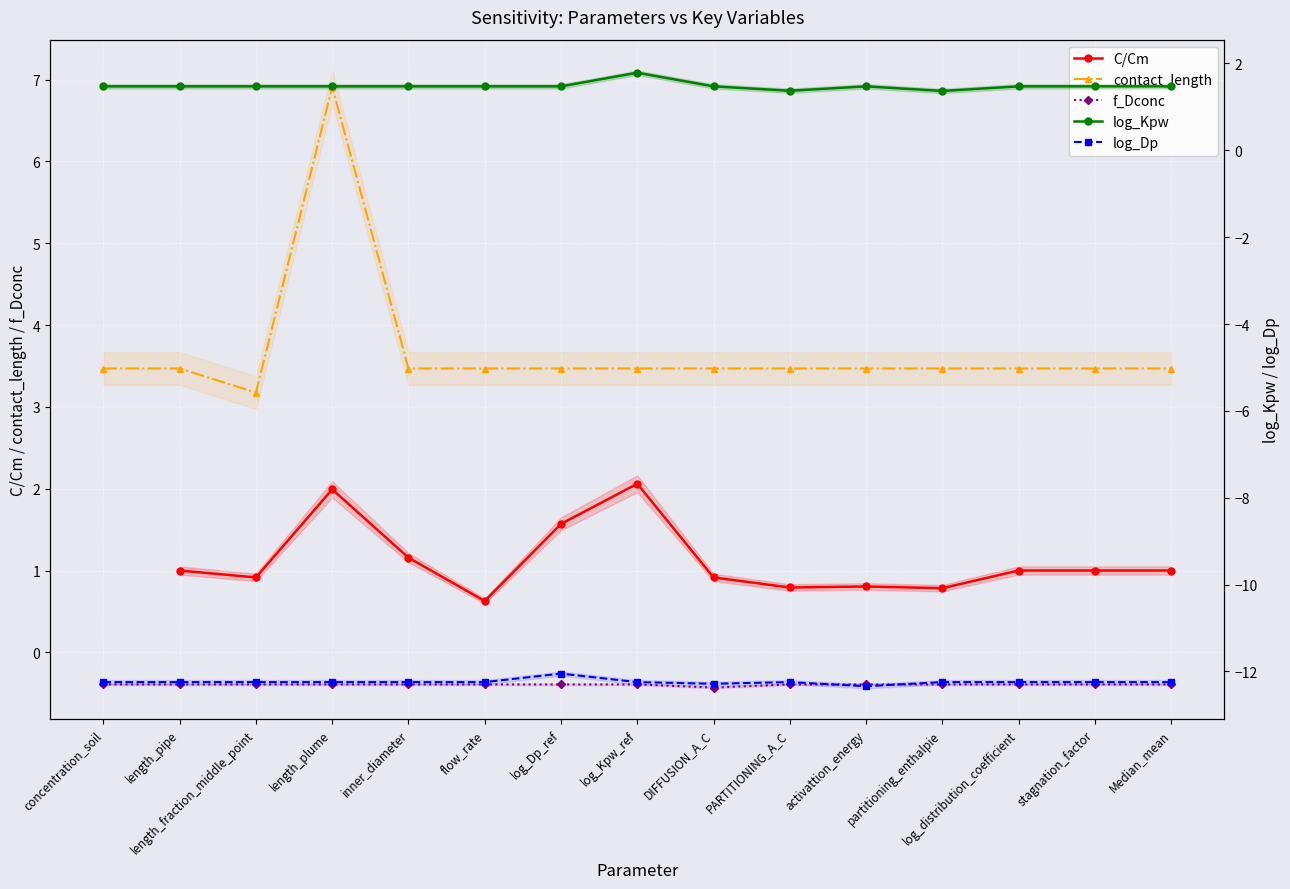

Does the chart display data point markers on the line(s)?

Yes